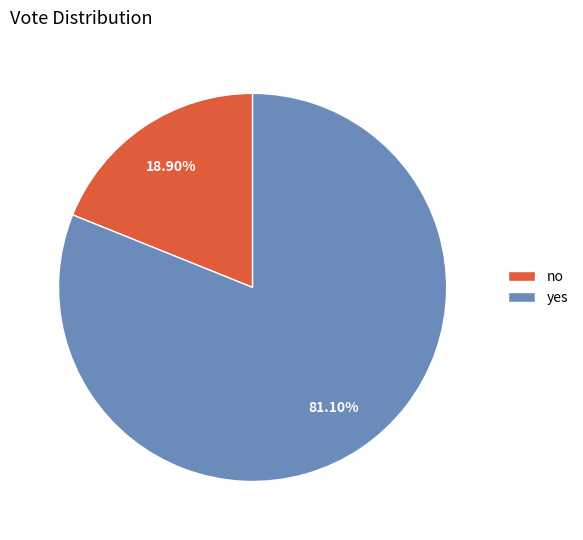

Which category accounts for the majority?

yes